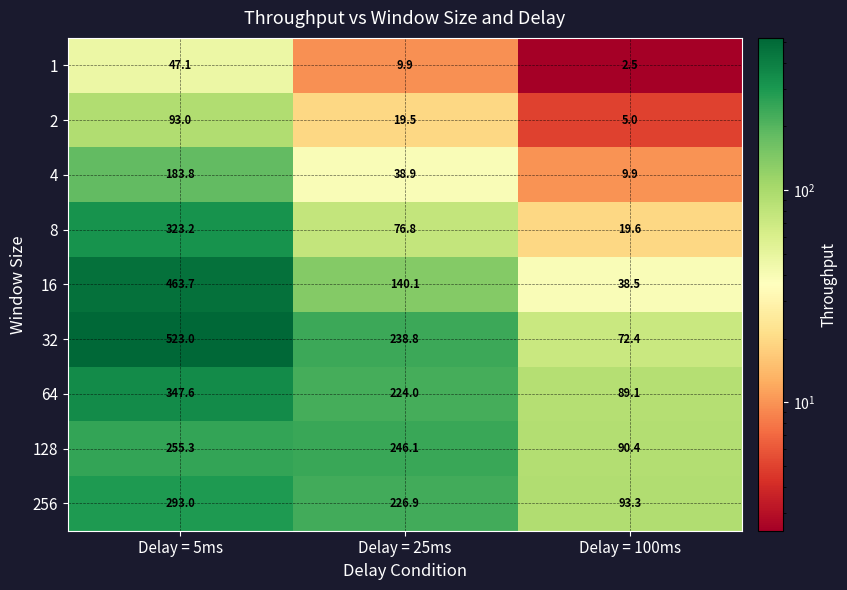

Which series has the widest spread of values?

32